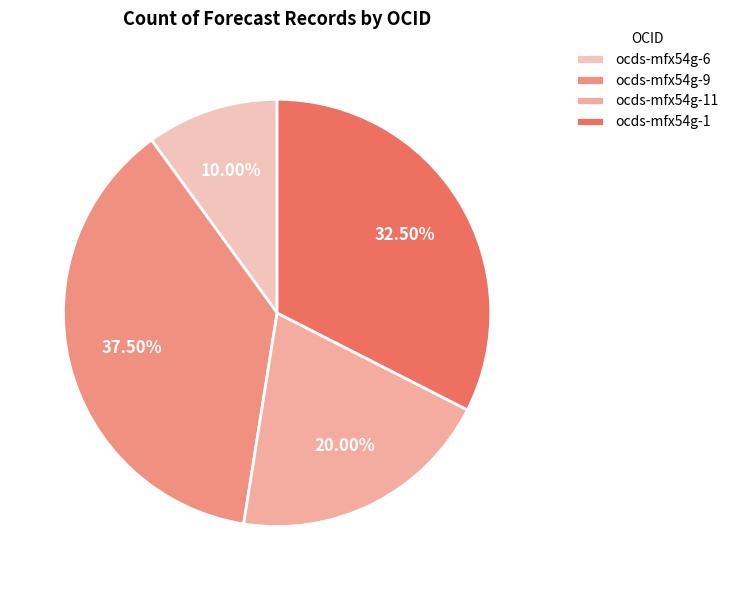

Is it true that ocds-mfx54g-11 is 6% of the pie?

False